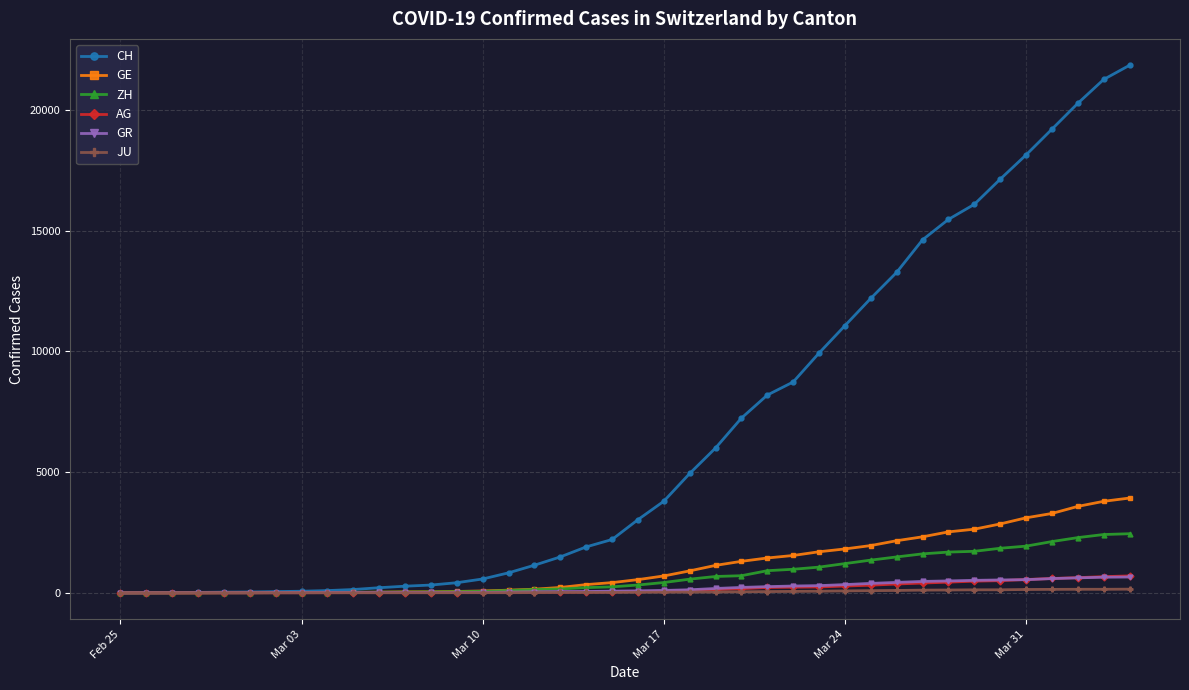

Which series has the largest range (max minus min)?

CH